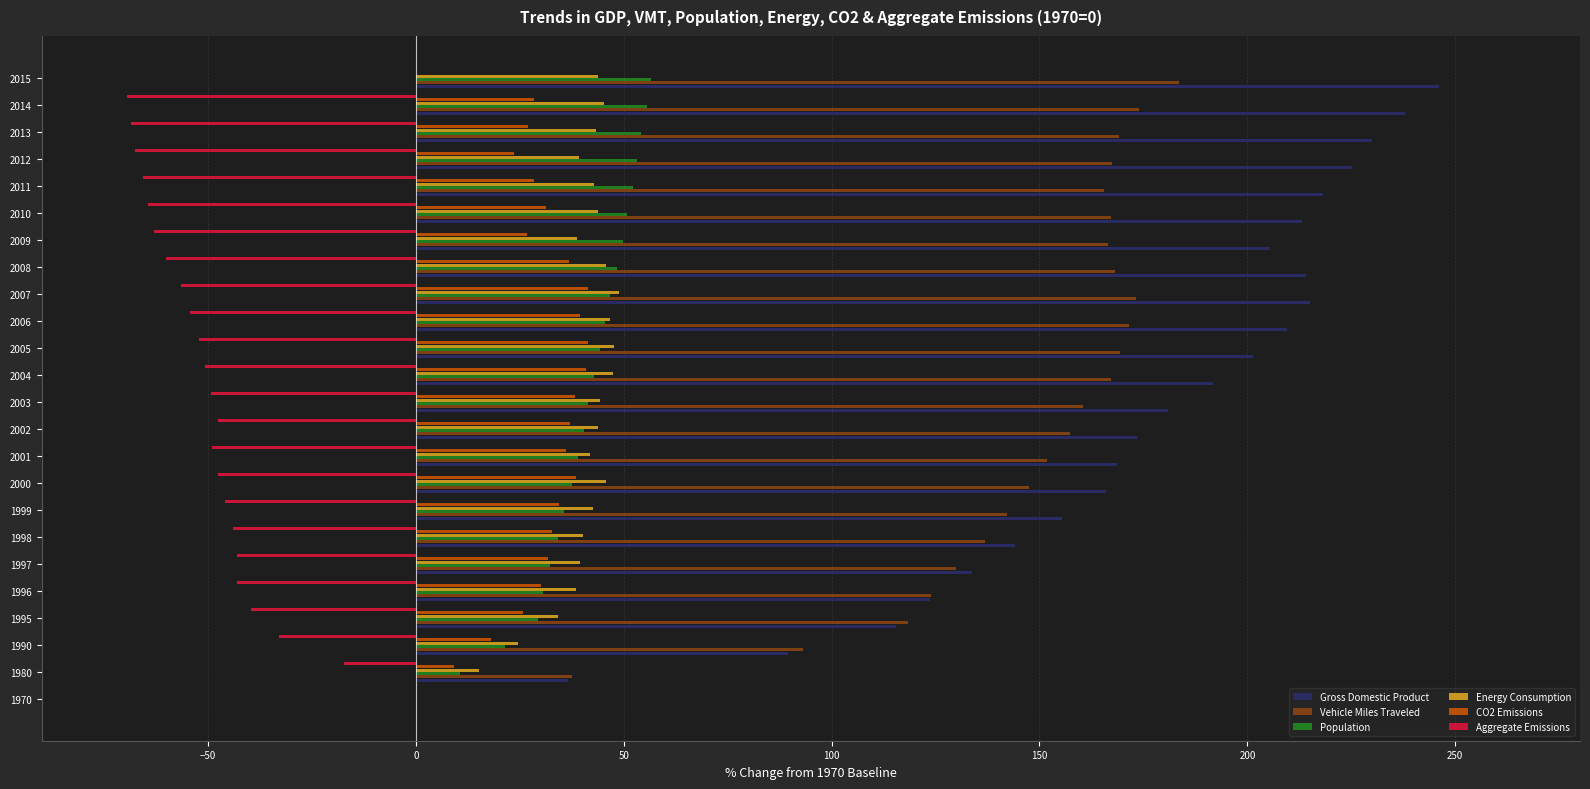

Between 1998 and 2004, which series saw the biggest shift?

Gross Domestic Product